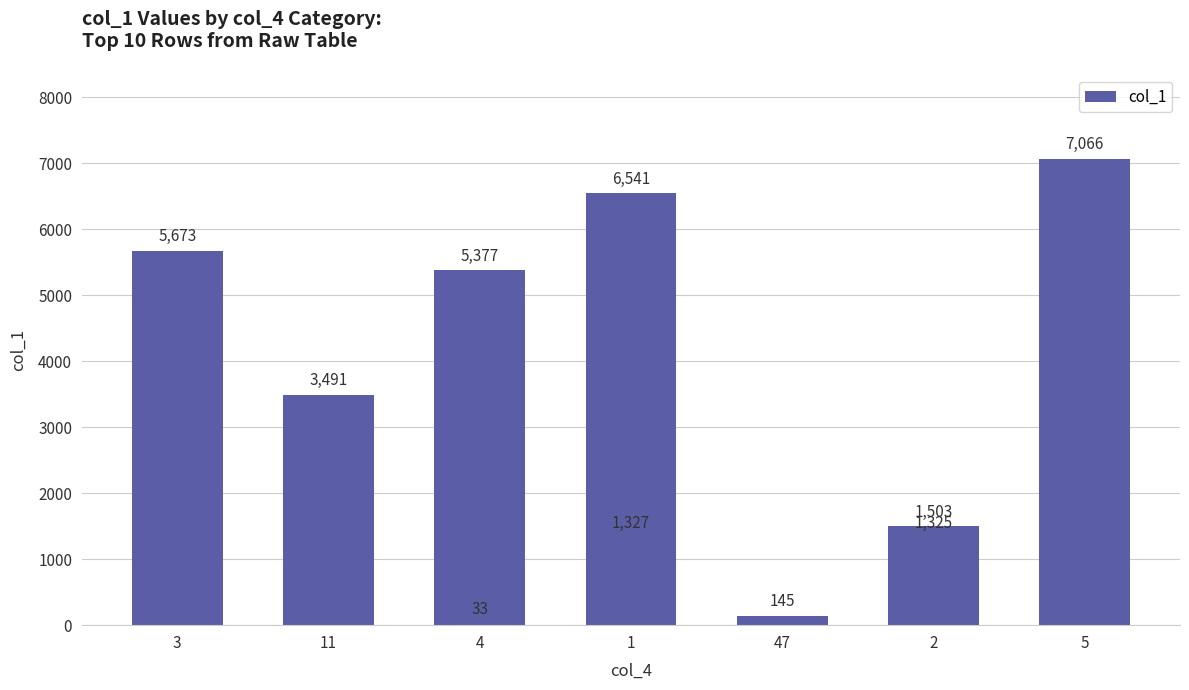

At which label does the data first exceed 3491?

3